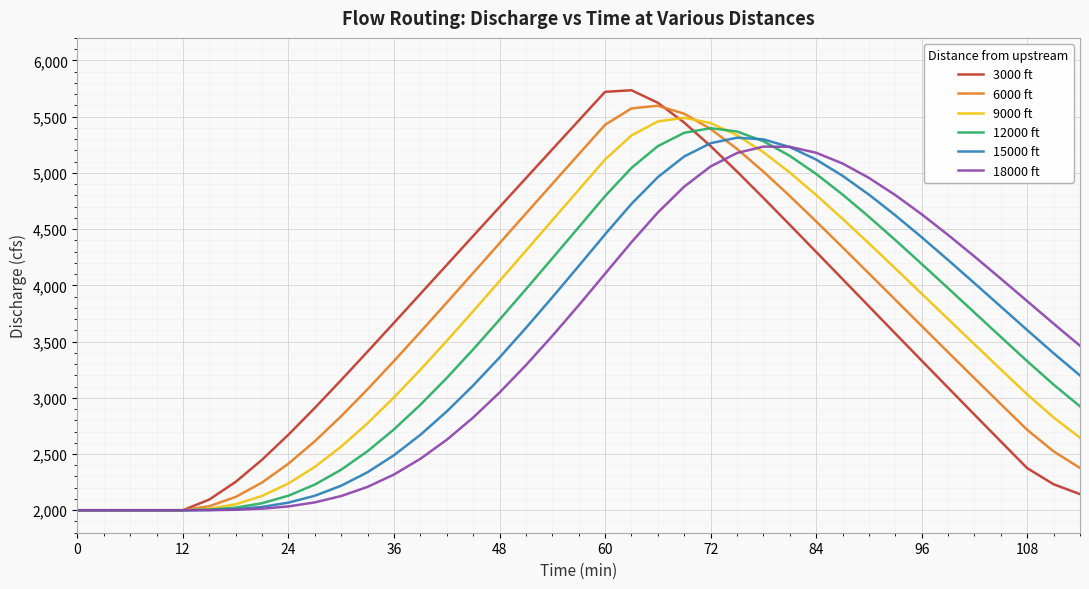

What is the maximum value shown in the chart?

5734.4